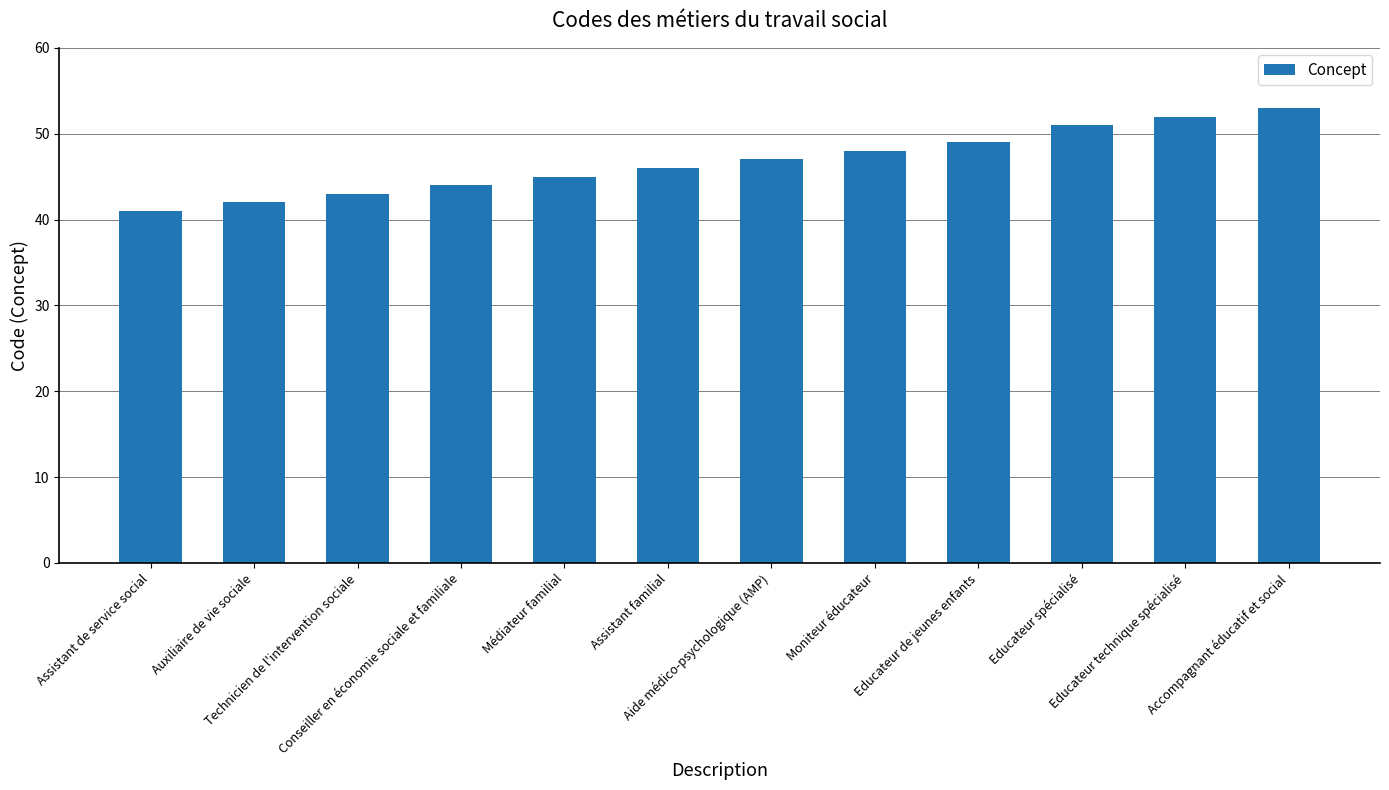

Which category has the lowest value across all series?

Assistant de service social